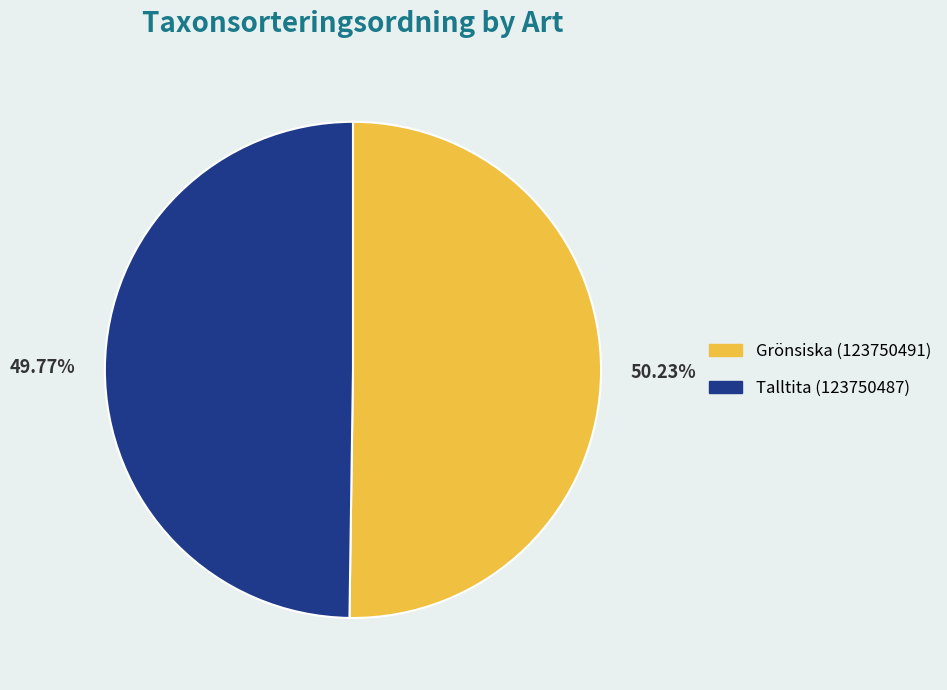

To the nearest percent, what percentage of the pie is Talltita (123750487)?

50%